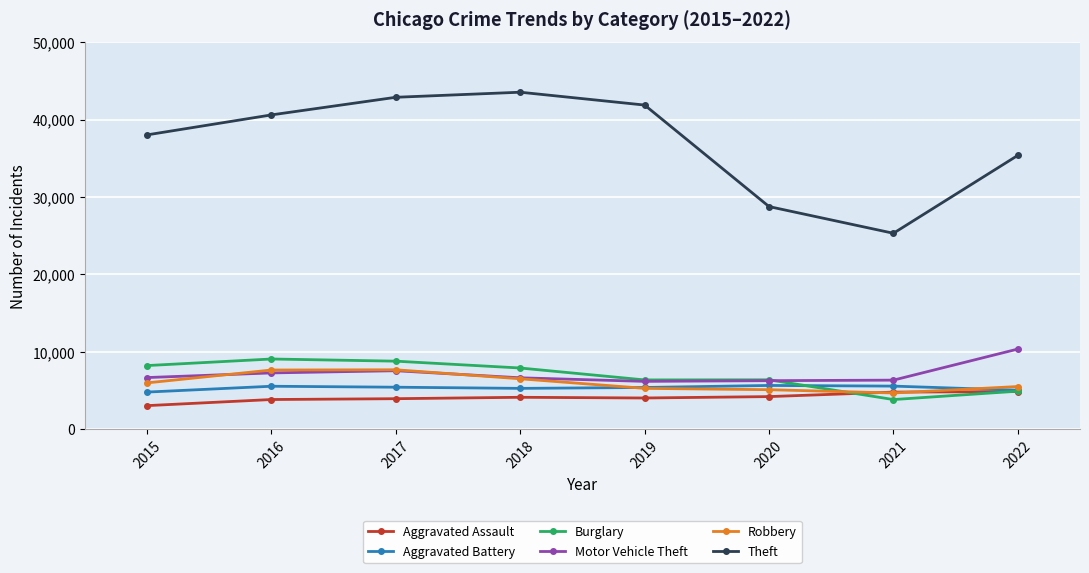

True or false: Theft and Aggravated Battery intersect in this chart.

False